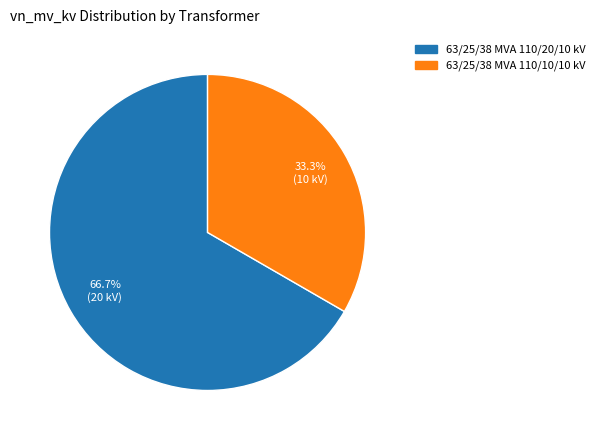

Rank the categories by value from highest to lowest.

63/25/38 MVA 110/20/10 kV, 63/25/38 MVA 110/10/10 kV